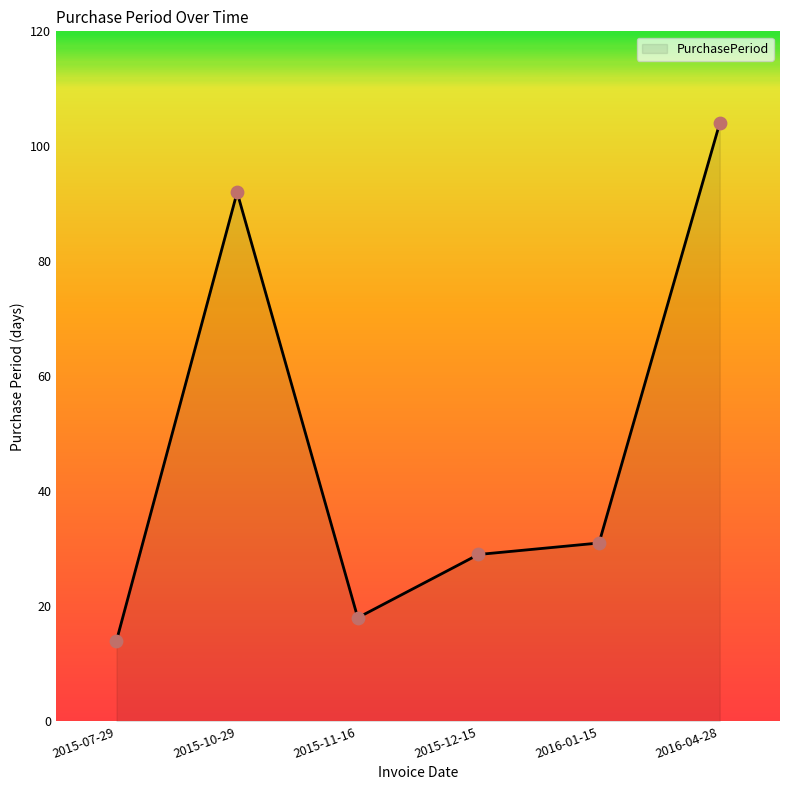

What is the change in value from 2015-10-29 to 2015-12-15?

-63